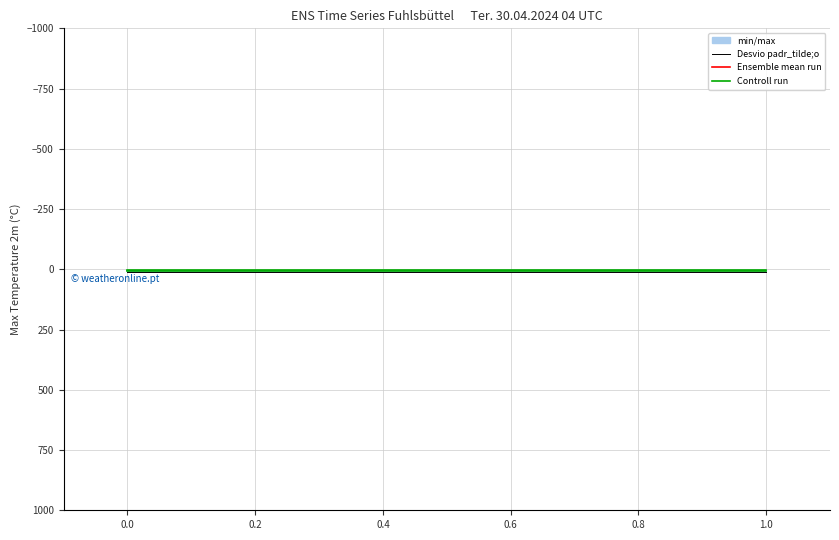

Does the chart display data point markers on the line(s)?

No